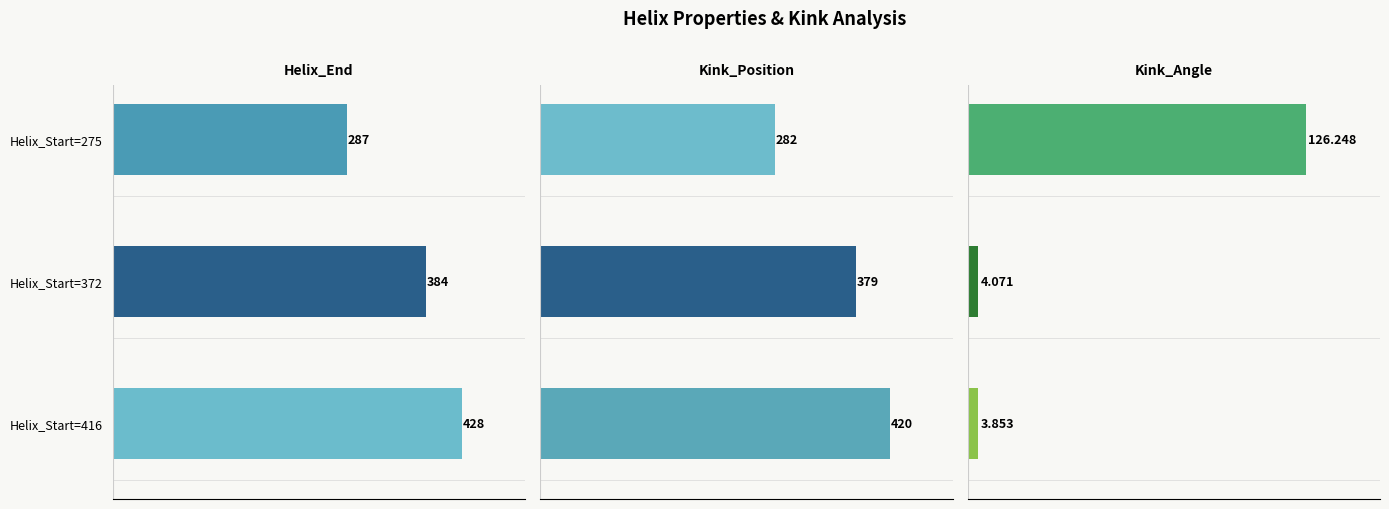

Which series has the widest spread of values?

Helix_End